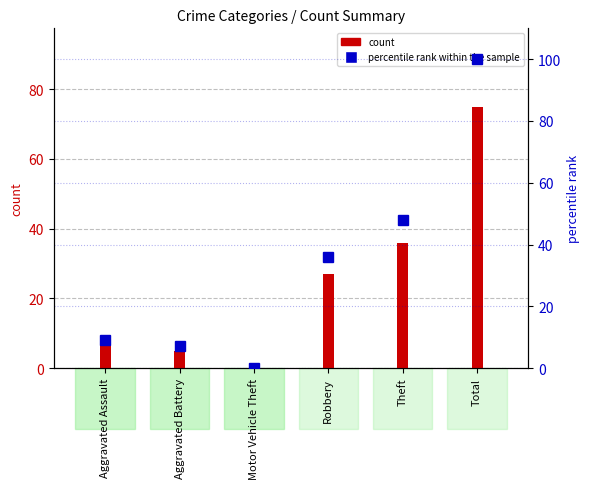

Reading left to right, transcribe all the data shown in this chart.

Aggravated Assault=9	Aggravated Battery=7	Motor Vehicle Theft=0	Robbery=36	Theft=48	Total=100